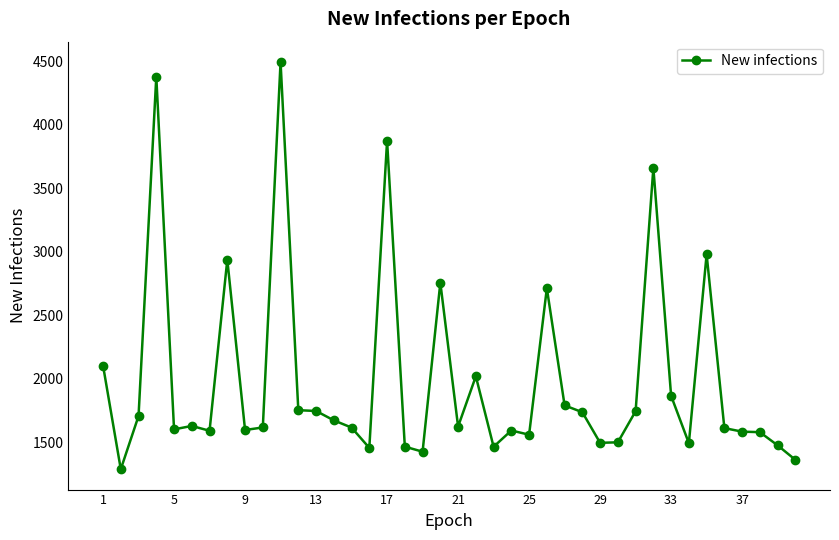

How many data points are less than 1624?

20